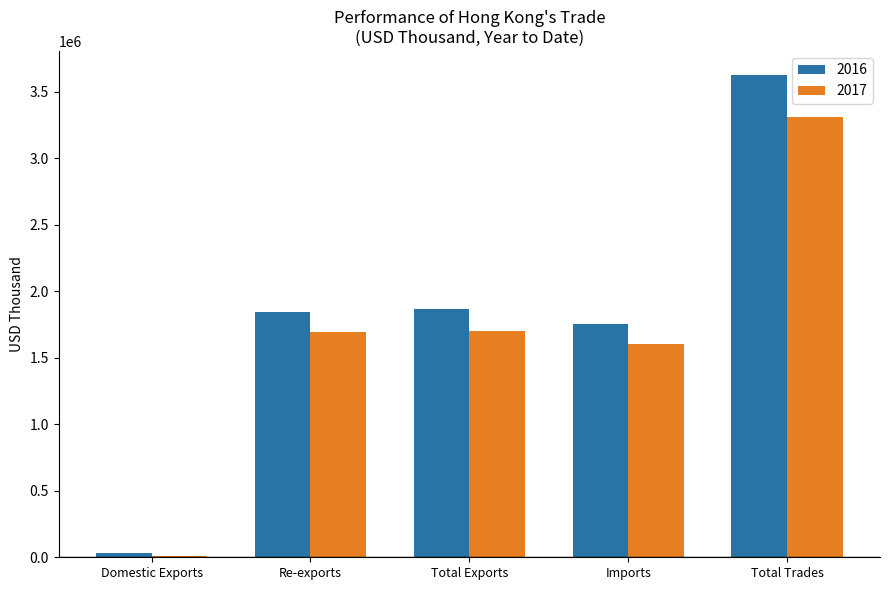

What is the label of the 1st bar from the left?

Domestic Exports